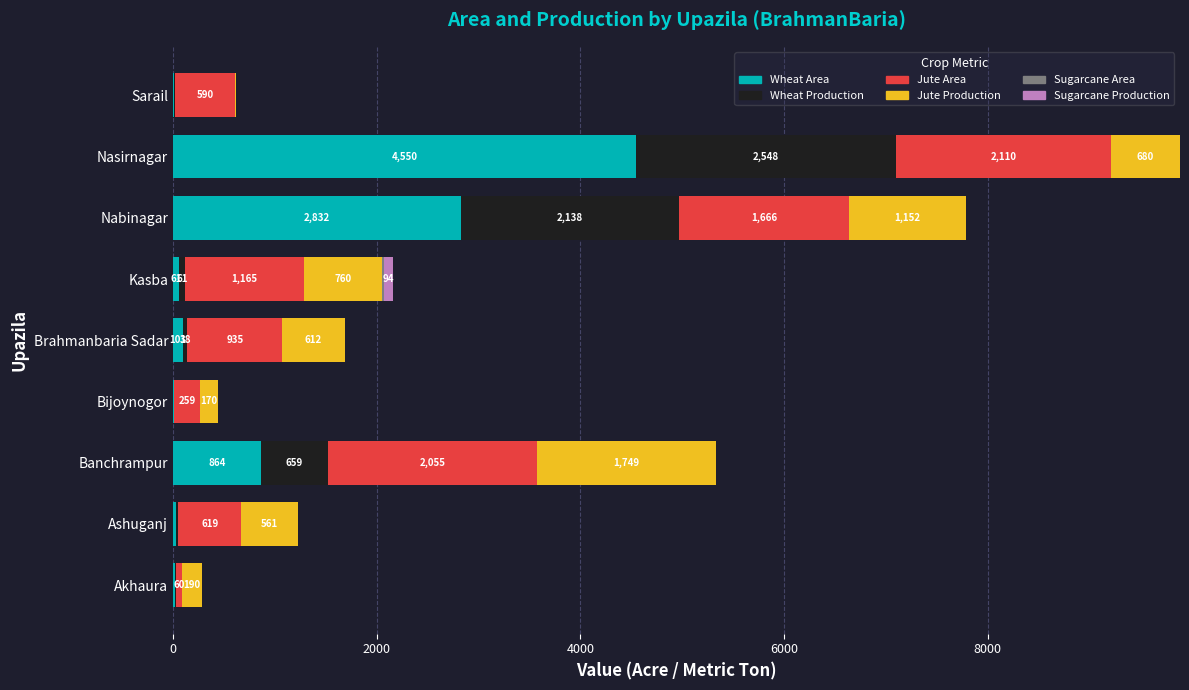

What is the maximum value for Wheat Area?

4550.0